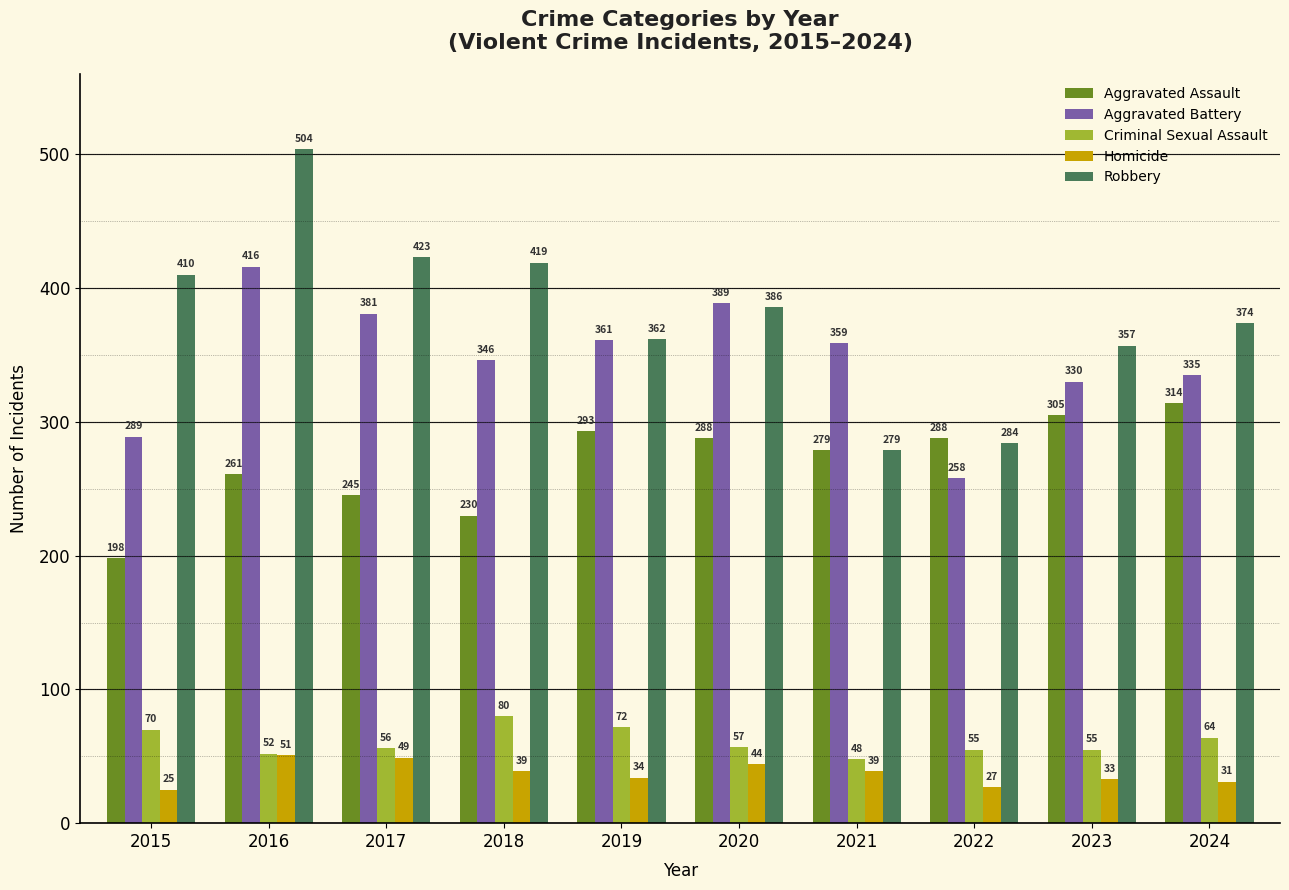

Where is Aggravated Battery nearest to the value 337?

2024